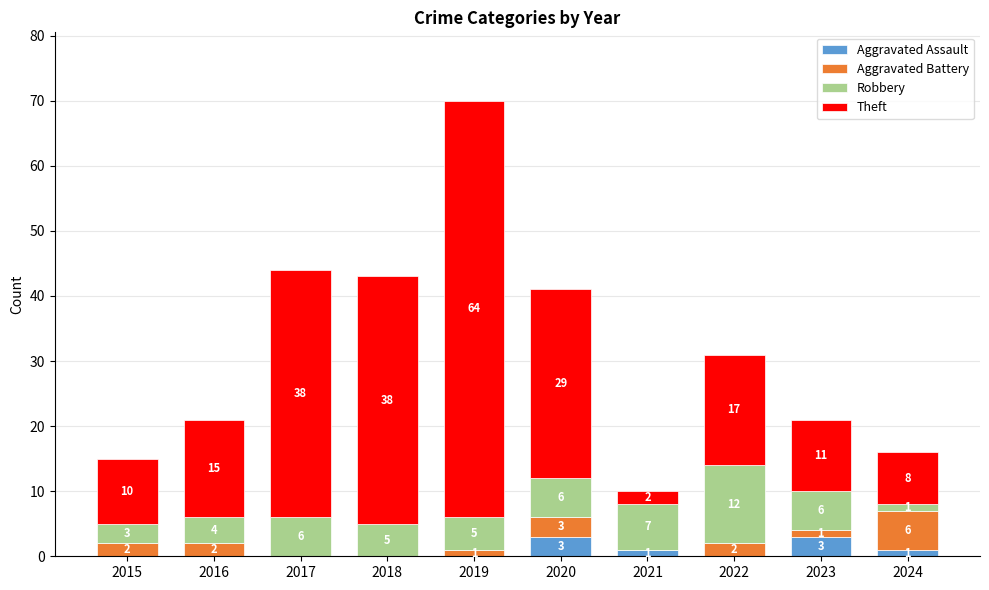

Reading left to right, transcribe the values for Aggravated Assault.

2015=0	2016=0	2017=0	2018=0	2019=0	2020=3	2021=1	2022=0	2023=3	2024=1